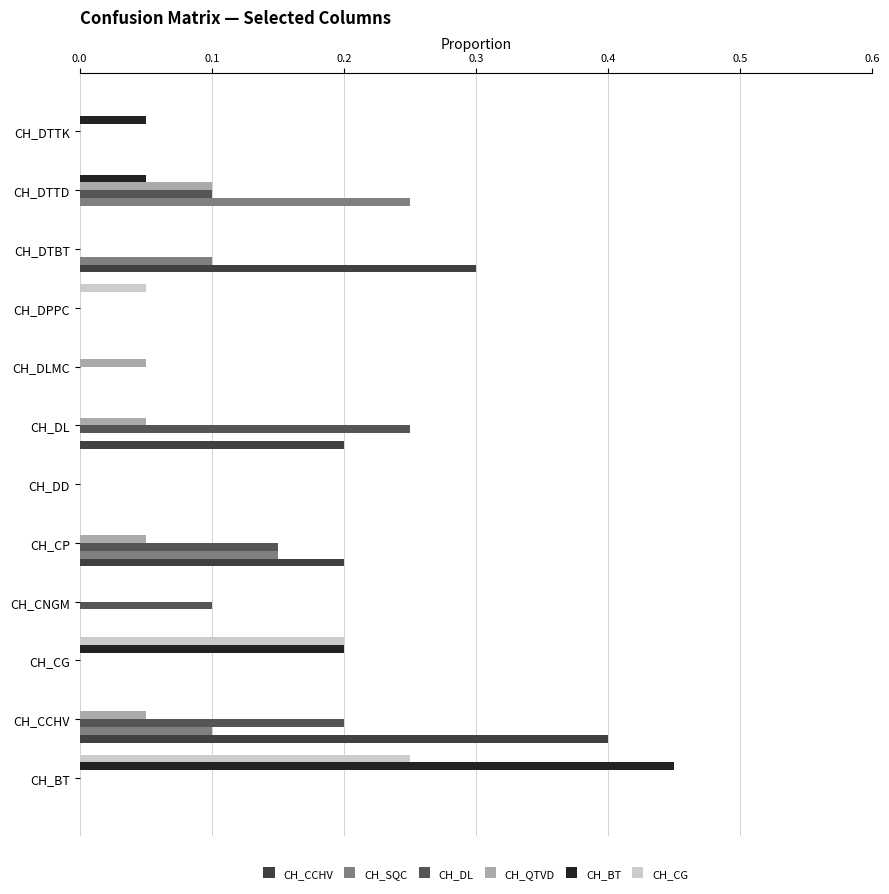

How many CH_BT values are between 0 and 1?

12